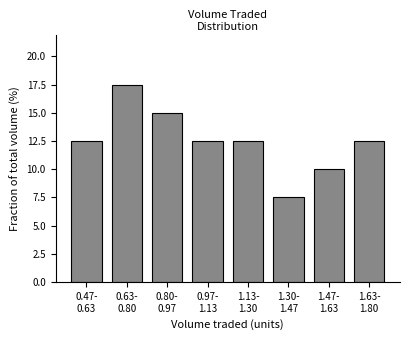

Reading left to right, what are all the values shown in this chart?

12.5	17.5	15.0	12.5	12.5	7.5	10.0	12.5